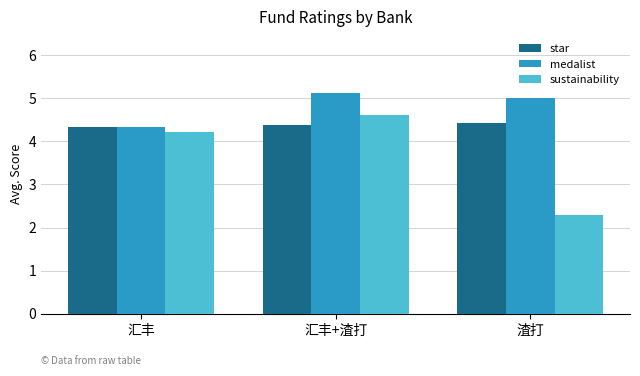

Reading left to right, list all the values displayed in this chart.

star: 4.3	4.4	4.4
medalist: 4.3	5.1	5.0
sustainability: 4.2	4.6	2.3